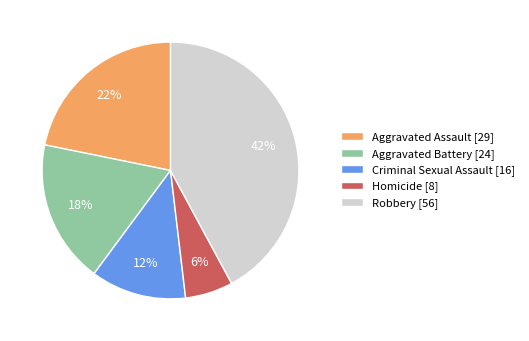

True or false: Homicide accounts for 6% of the total.

True